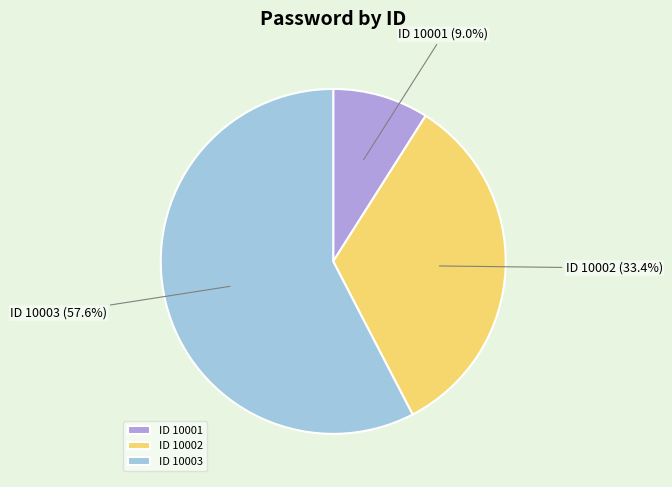

Which slice is the largest?

ID 10003